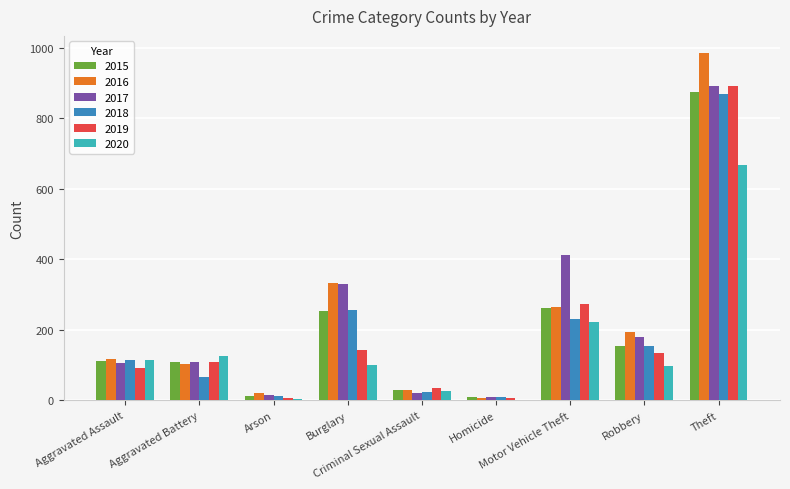

What is the spread (max minus min) of values at Robbery?

97